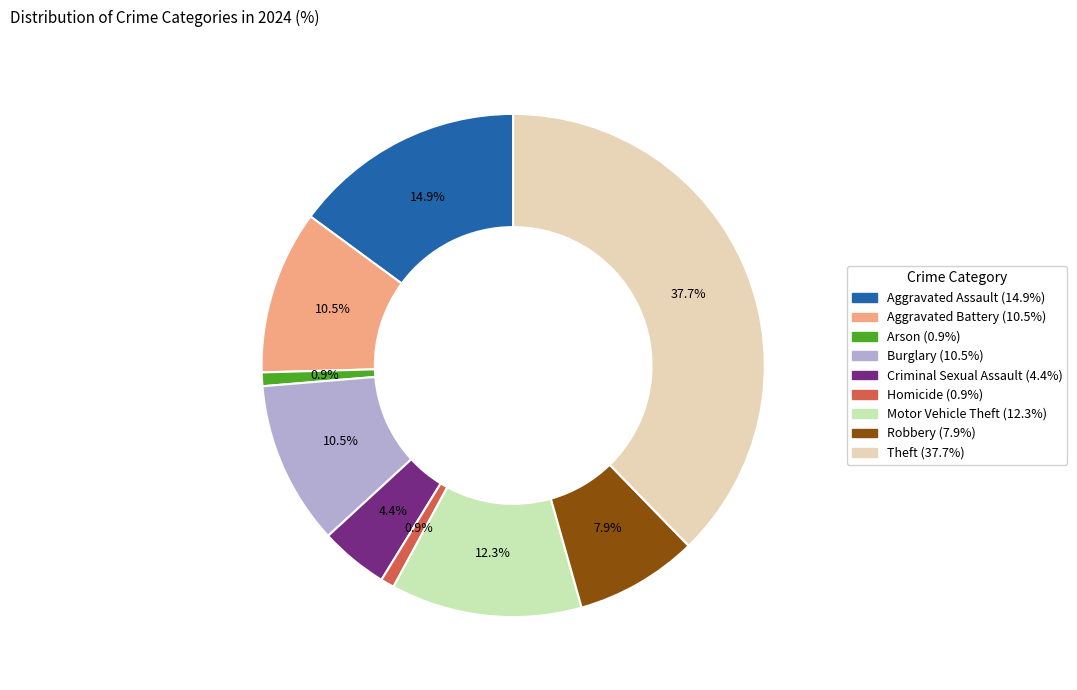

Is it true that Homicide is 11% of the pie?

False